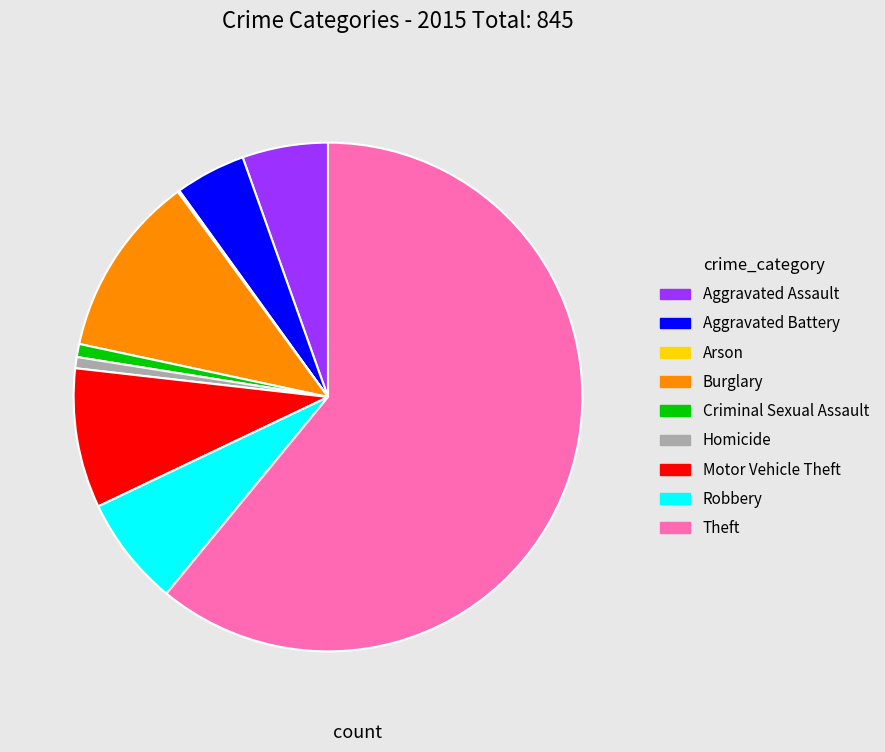

Combined, do Homicide and Robbery account for over 50%?

No